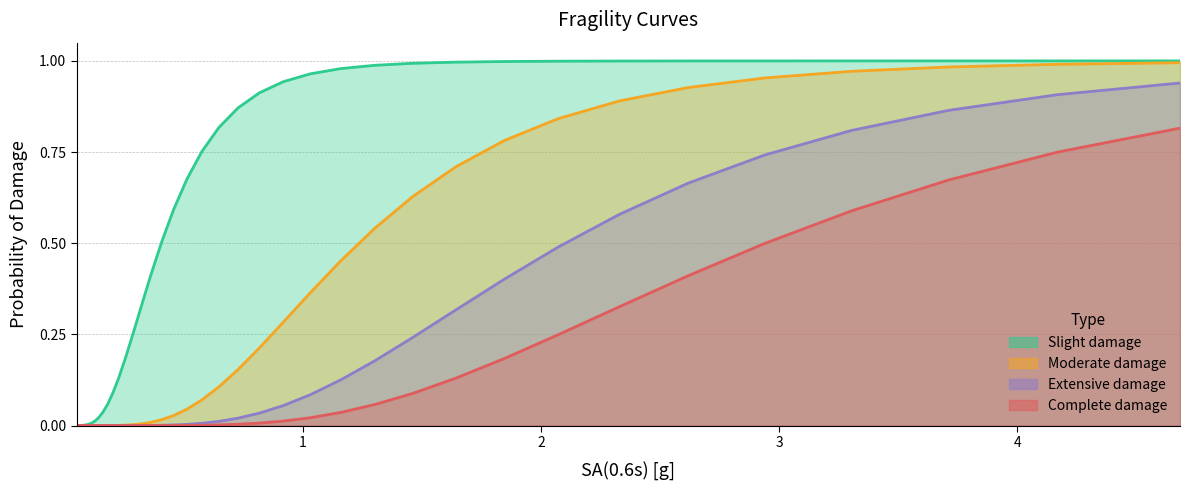

True or false: Slight_damage has more than 0 points higher than both neighbors.

False